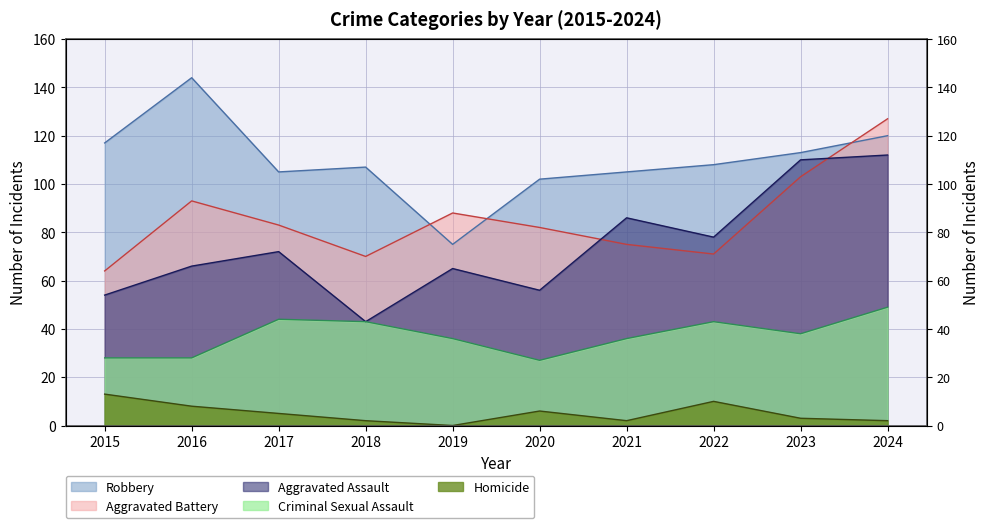

Reading left to right, extract all data points from this chart.

Aggravated Assault: 54	66	72	43	65	56	86	78	110	112
Aggravated Battery: 64	93	83	70	88	82	75	71	103	127
Criminal Sexual Assault: 28	28	44	43	36	27	36	43	38	49
Robbery: 117	144	105	107	75	102	105	108	113	120
Homicide: 13	8	5	2	0	6	2	10	3	2